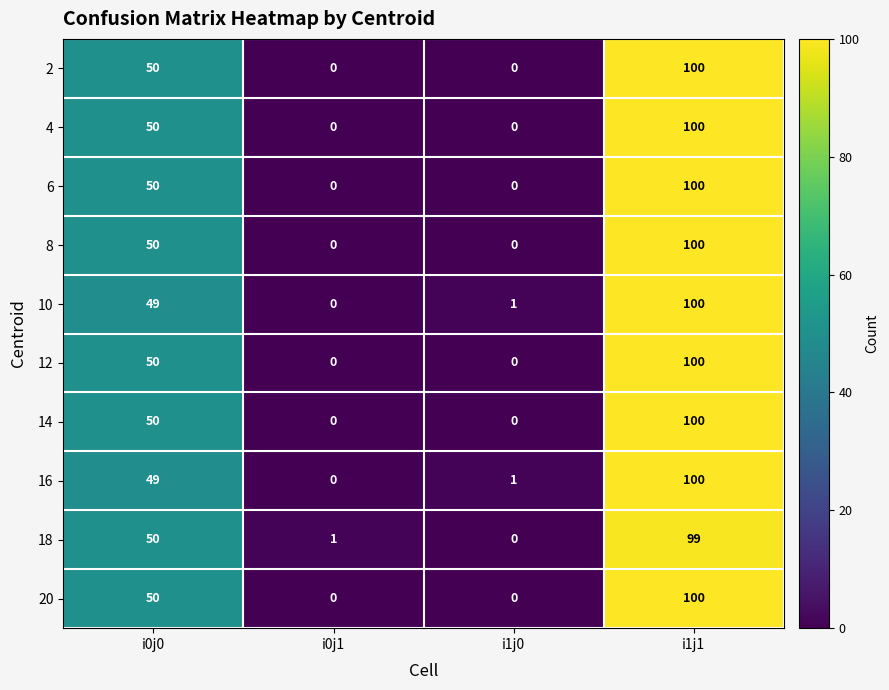

Is the value of 18 at i0j1 greater than the value of 20 at i0j1?

Yes